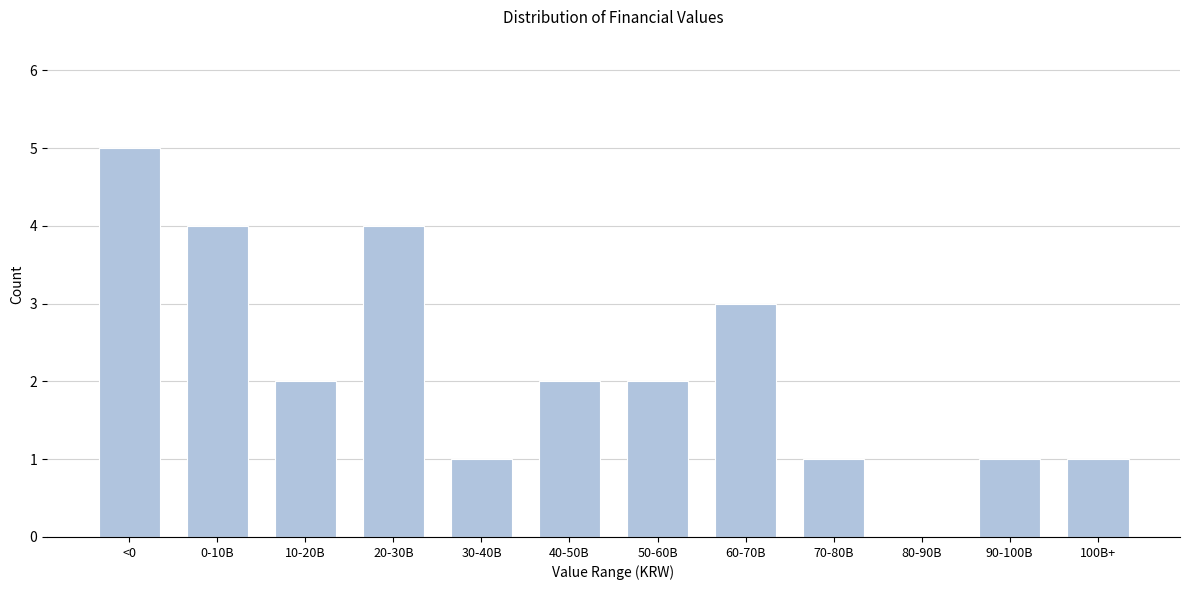

Reading left to right, transcribe all the data shown in this chart.

<0=5	0-10B=4	10-20B=2	20-30B=4	30-40B=1	40-50B=2	50-60B=2	60-70B=3	70-80B=1	80-90B=0	90-100B=1	100B+=1